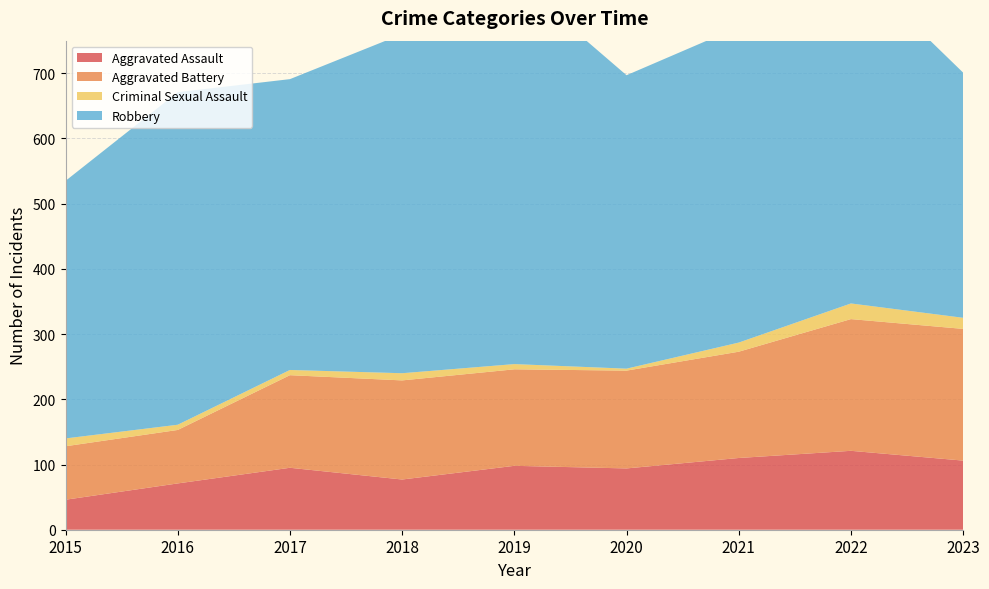

Reading right to left, what are all the values shown in this chart?

Aggravated Assault: 2023=106	2022=121	2021=110	2020=94	2019=98	2018=77	2017=95	2016=71	2015=46
Aggravated Battery: 2023=202	2022=202	2021=163	2020=150	2019=148	2018=152	2017=142	2016=82	2015=82
Criminal Sexual Assault: 2023=17	2022=24	2021=14	2020=3	2019=8	2018=11	2017=8	2016=8	2015=12
Robbery: 2023=376	2022=521	2021=484	2020=450	2019=591	2018=520	2017=446	2016=510	2015=395